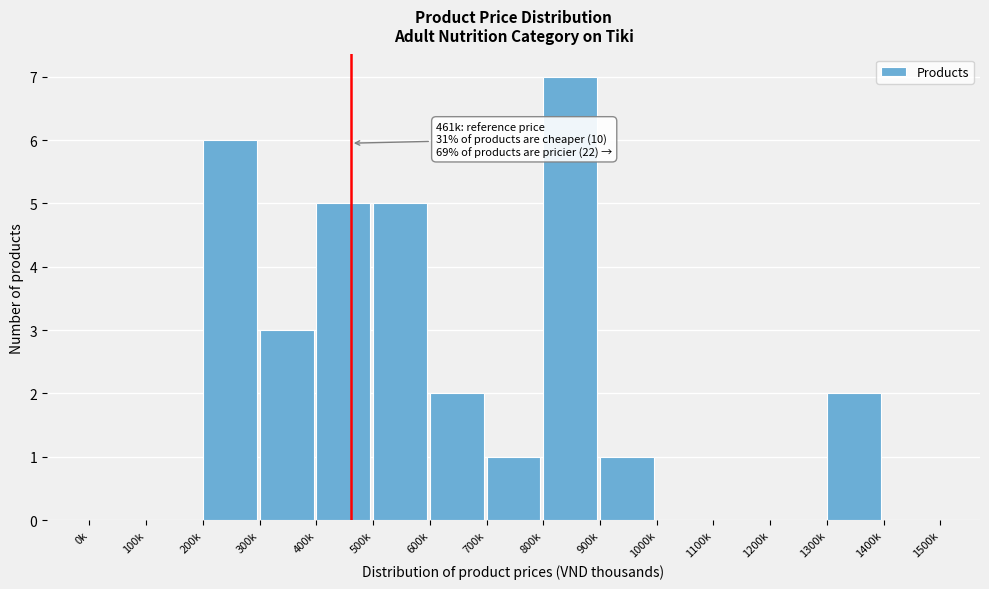

Reading left to right, list all the values displayed in this chart.

0k=0	100k=0	200k=6	300k=3	400k=5	500k=5	600k=2	700k=1	800k=7	900k=1	1000k=0	1100k=0	1200k=0	1300k=2	1400k=0